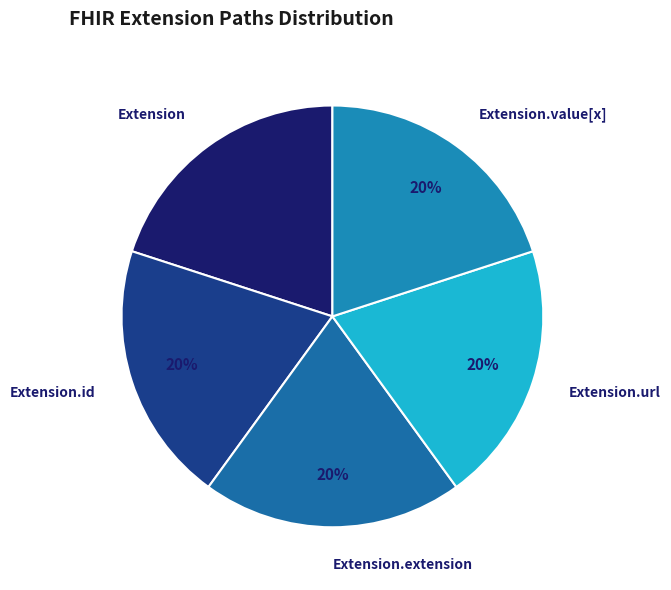

Is it true that Extension.id is 20% of the pie?

True